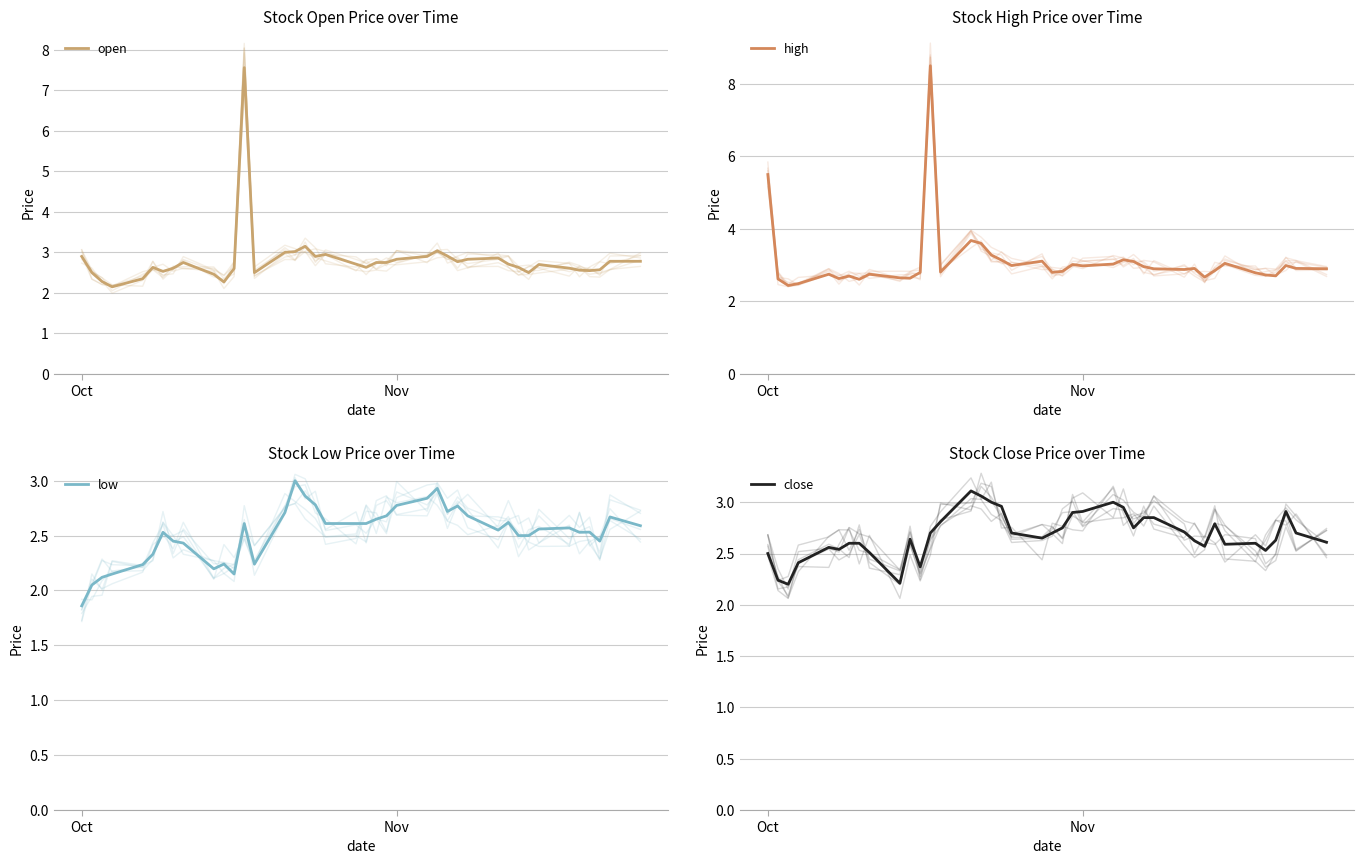

Rank the series by their maximum value, from lowest to highest.

low, close, open, high